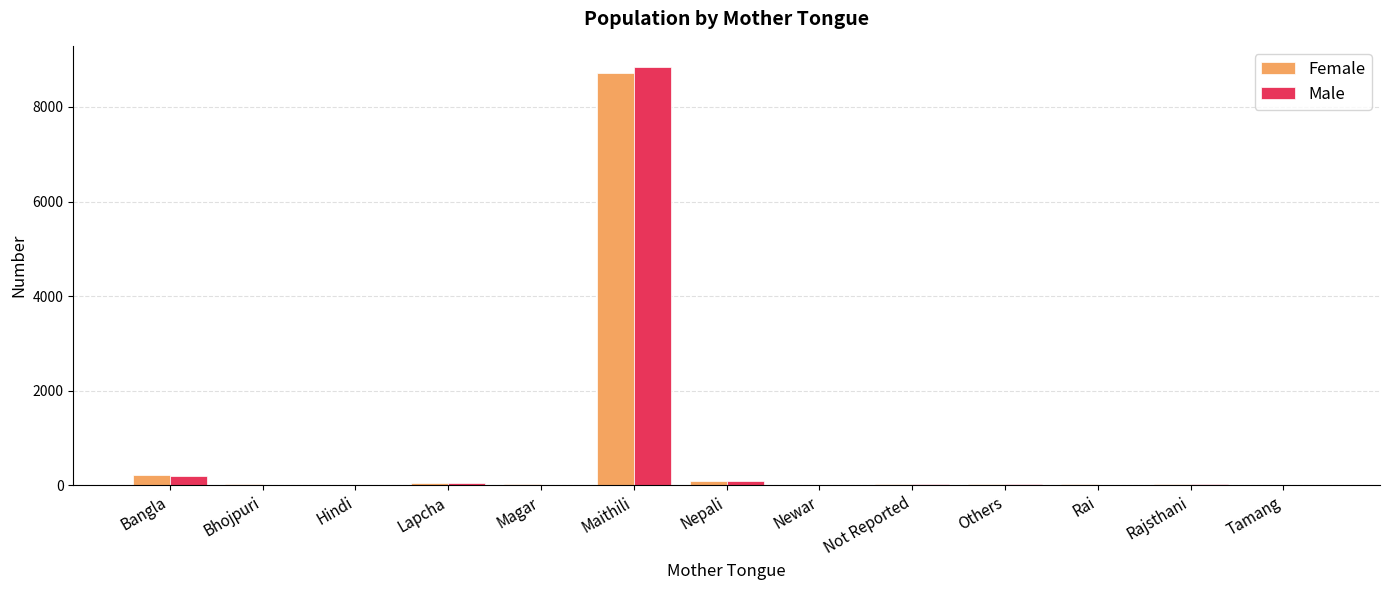

At which label is Female closest to 4361?

Bangla